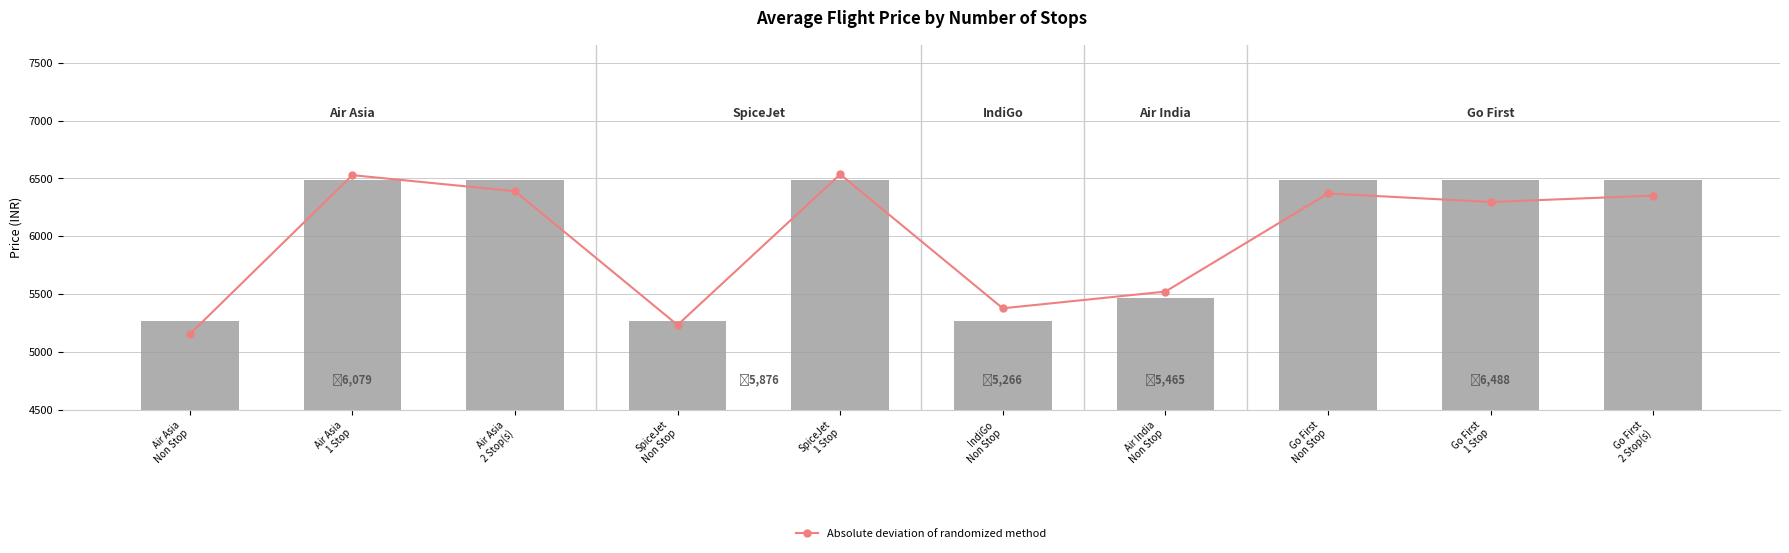

At IndiGo
Non Stop, list the series in order from smallest to largest.

Average Price, Absolute deviation of randomized method